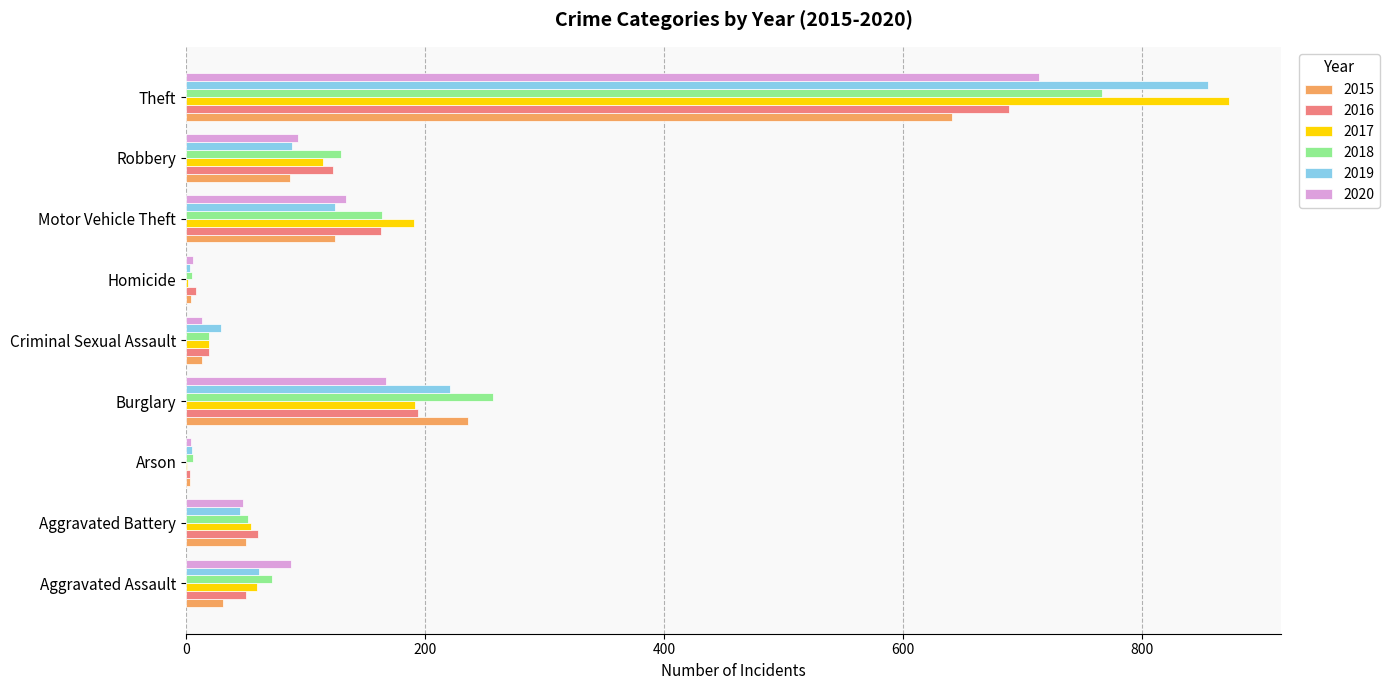

Which series changed the most between Arson and Criminal Sexual Assault?

2019